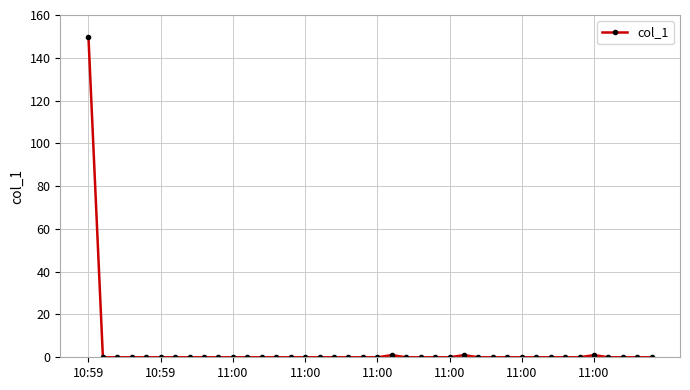

What is the maximum value shown in the chart?

149.8